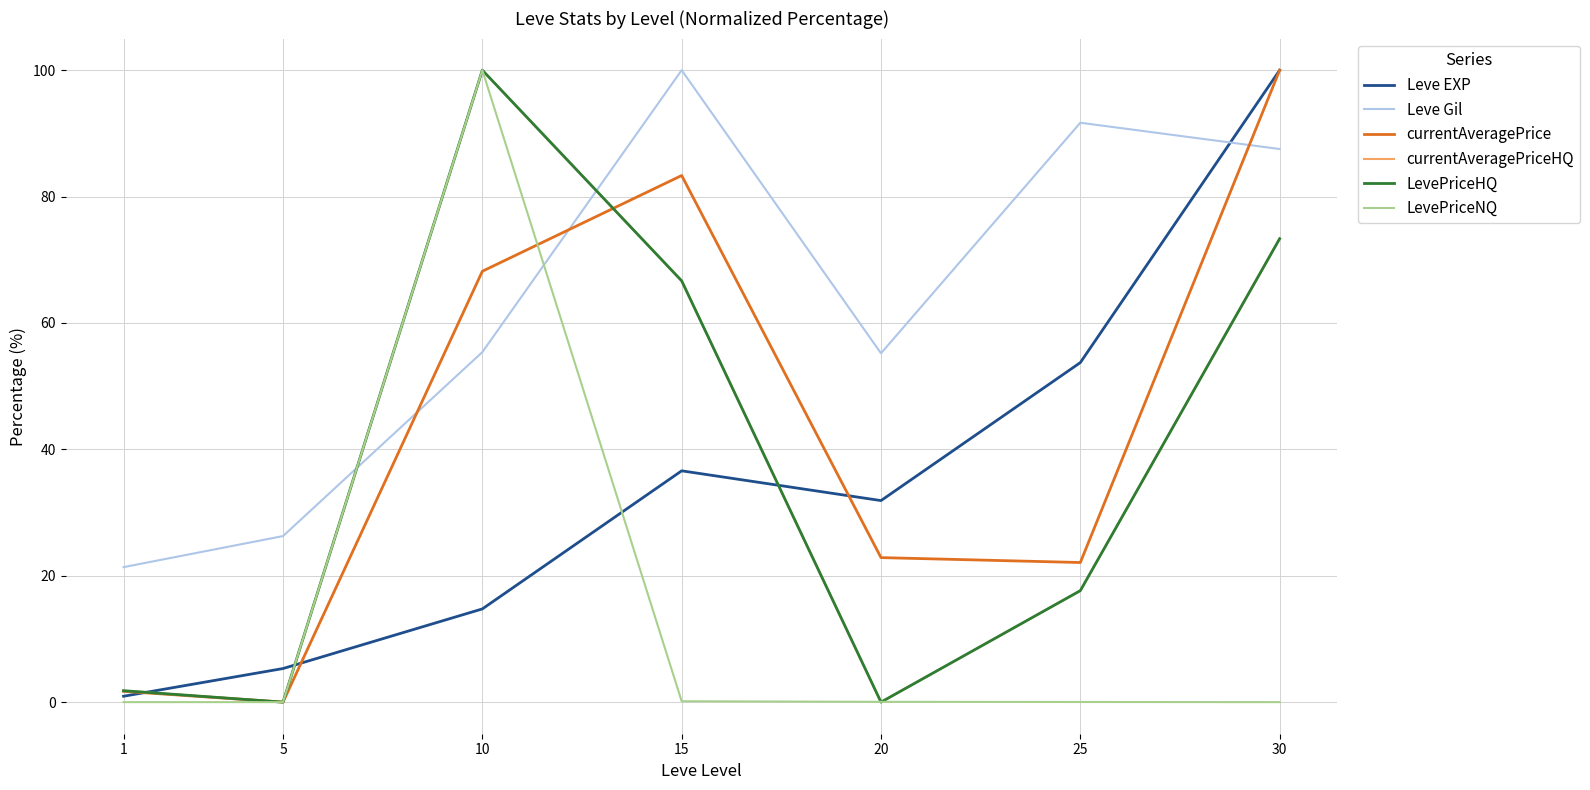

What is the value of the currentAveragePrice point at the 5th from the left?

22.9